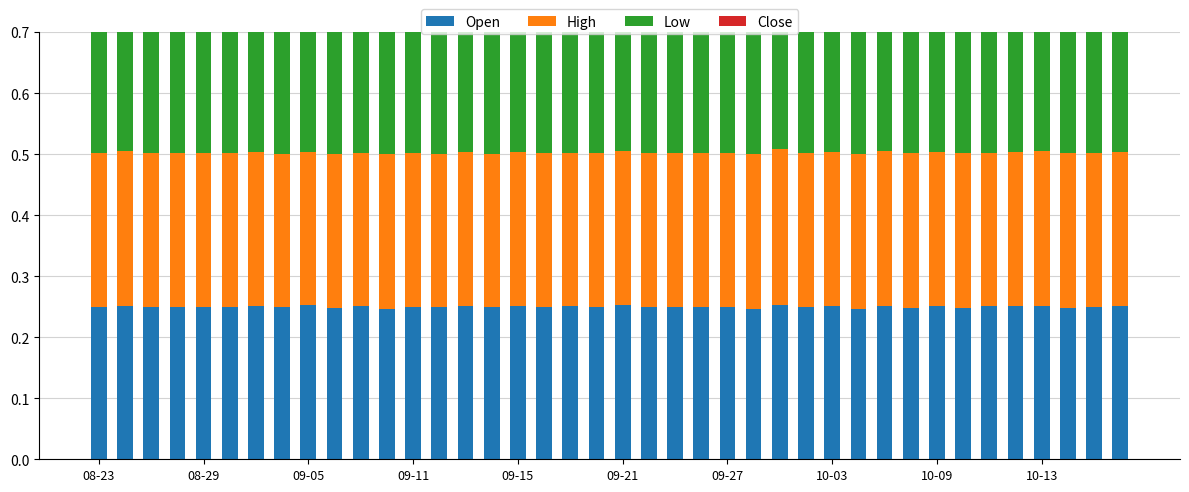

Count the Close values in the range 0 to 1.

40